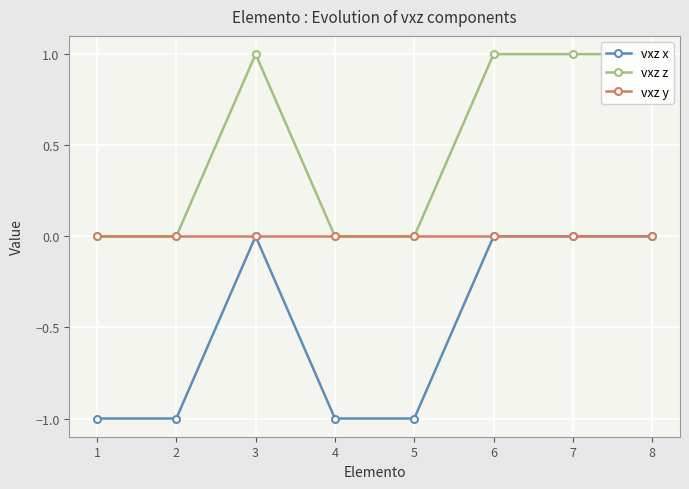

Is the value of vxz x at 2 greater than the value of vxz z at 7?

No